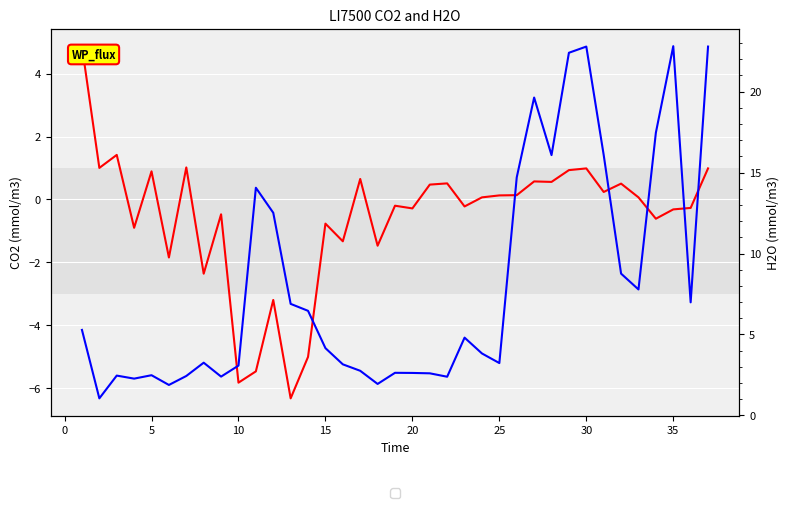

The CO2 series shows 0.4 at 0. True or false?

False